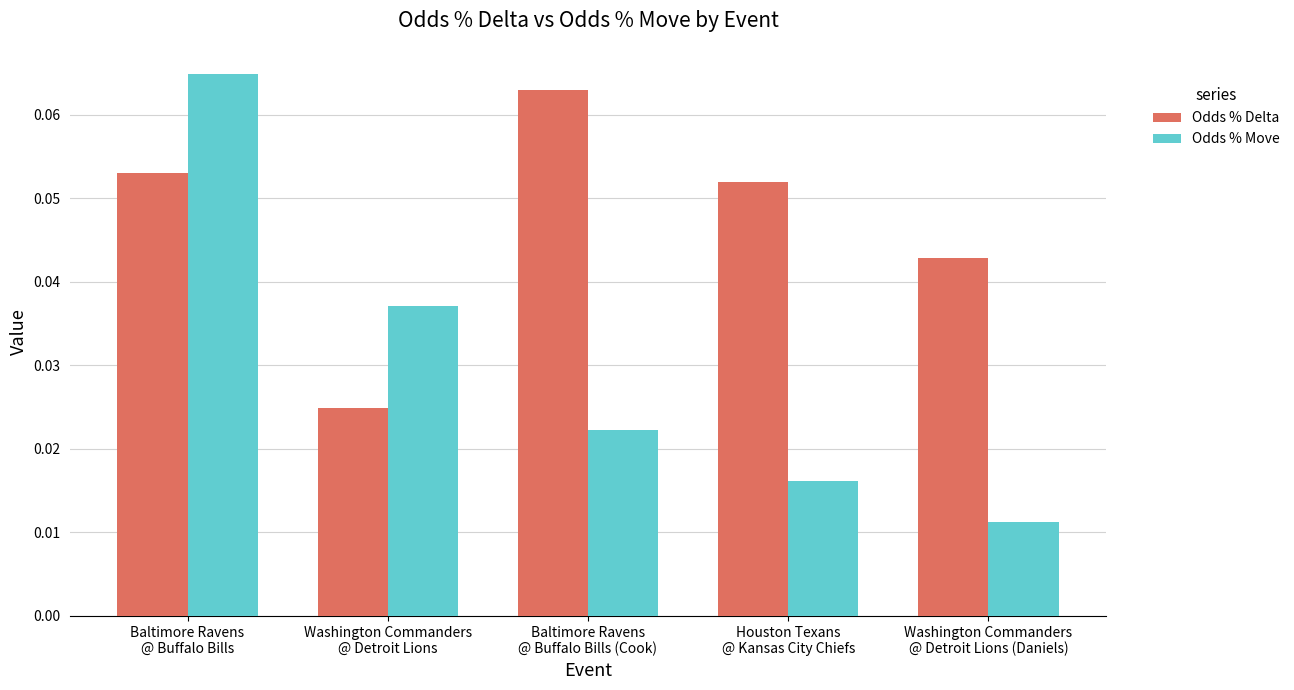

What is the label of the 1st bar from the right?

Washington Commanders
@ Detroit Lions (Daniels)